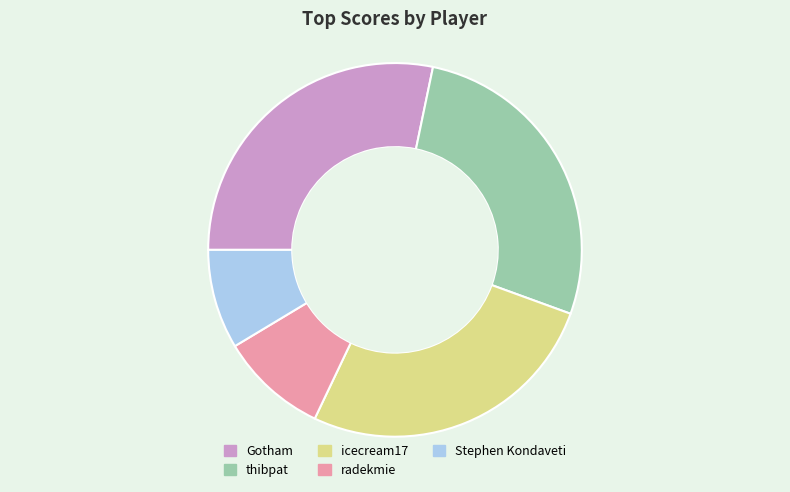

Is radekmie the majority of the pie?

No